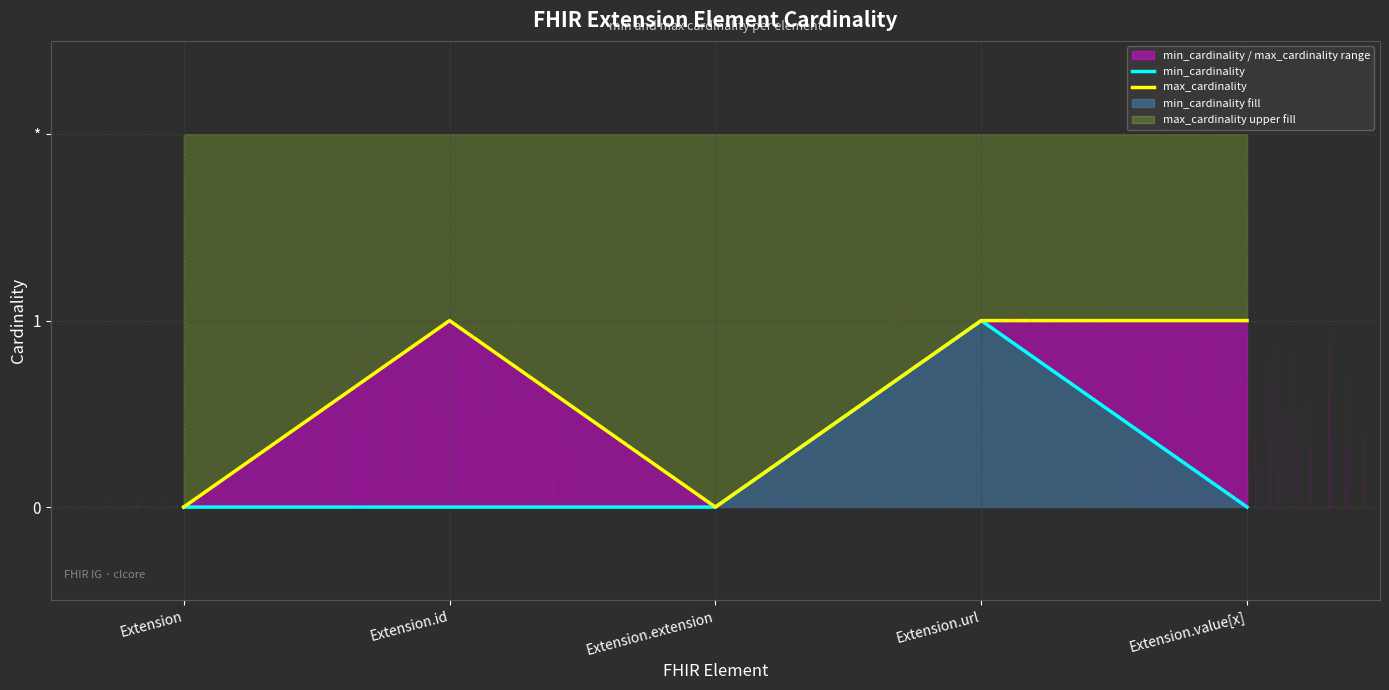

At which category does max_cardinality reach its first local valley?

Extension.extension